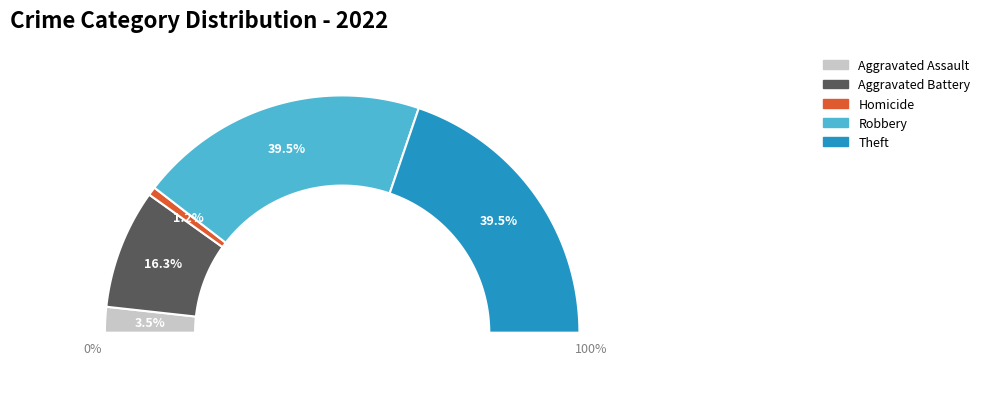

What percentage is the Robbery slice, to the nearest percent?

40%